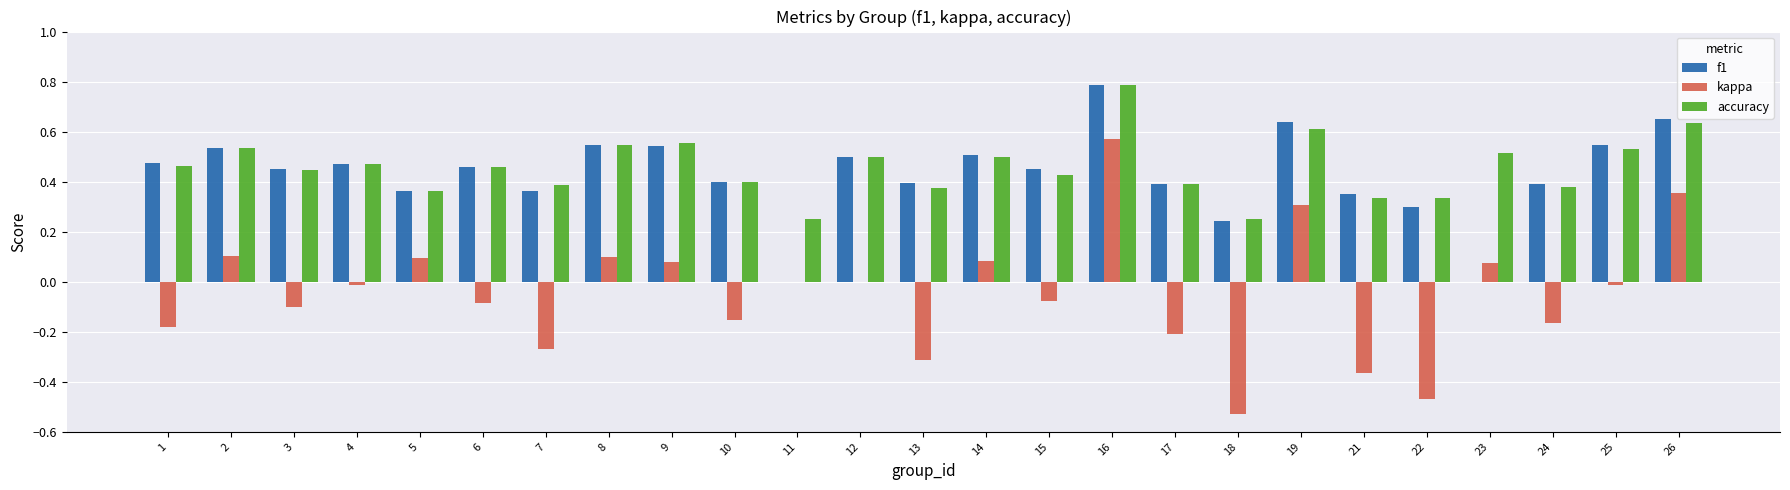

Is the value of f1 at 18 greater than the value of accuracy at 15?

No